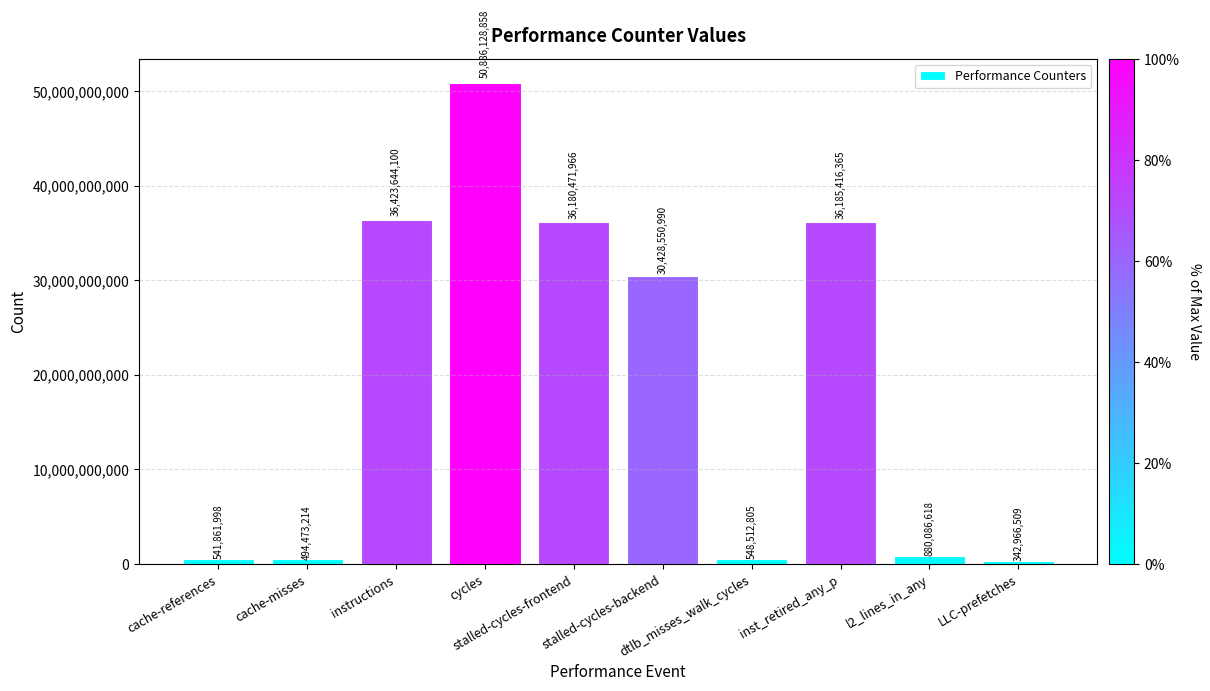

How many bars are there in total?

10